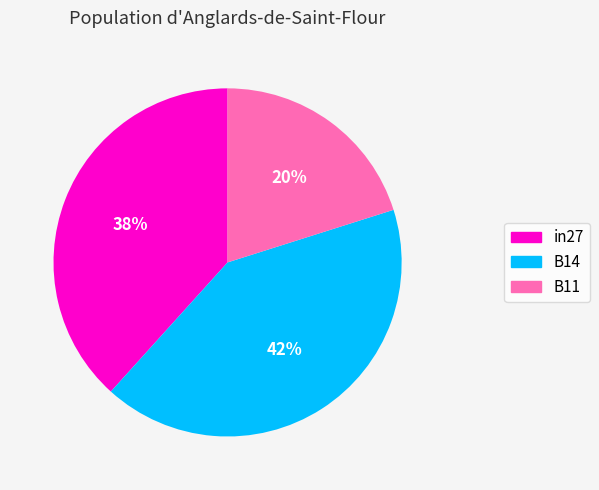

Is it true that B11 is 8% of the pie?

False